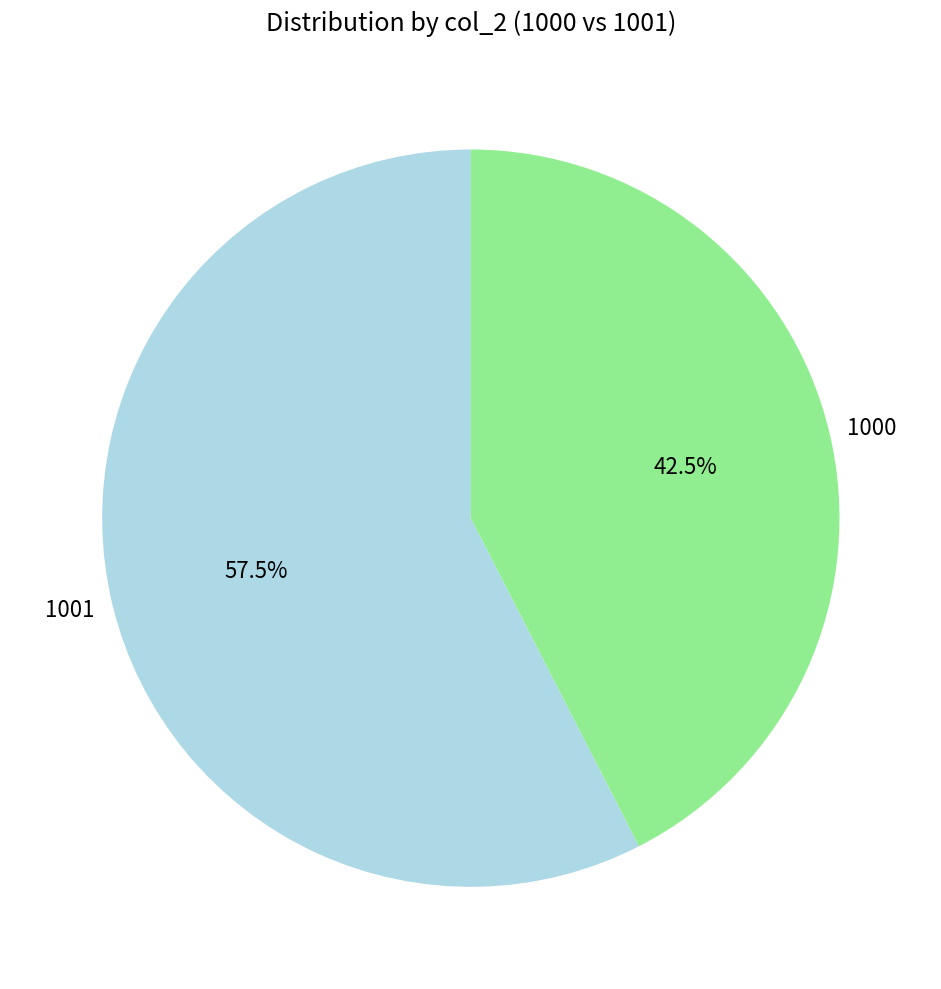

Approximately how many times larger is the value at 1000 compared to 1001?

0.7